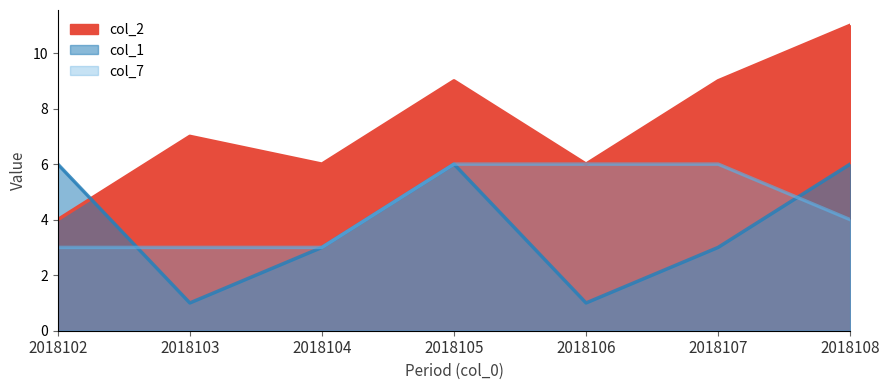

How many data points in col_2 are less than 7?

3